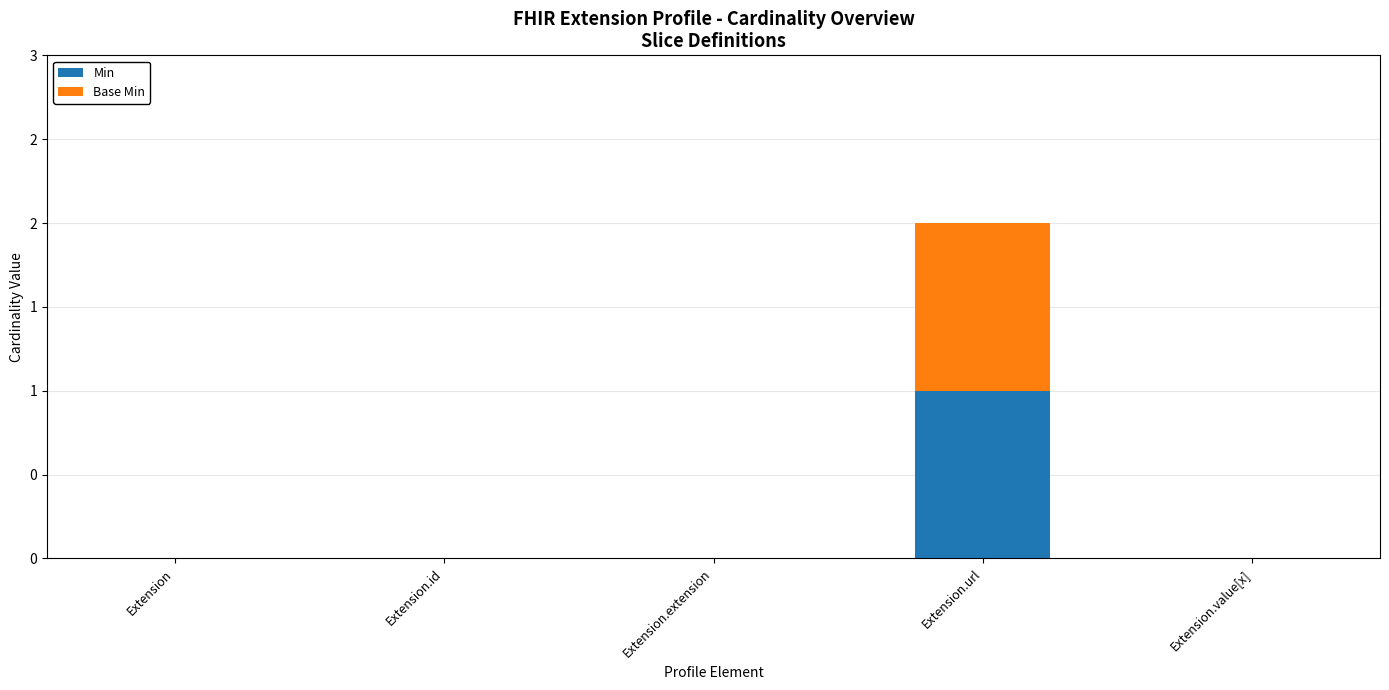

True or false: Min has a value of 0 at Extension.id.

True